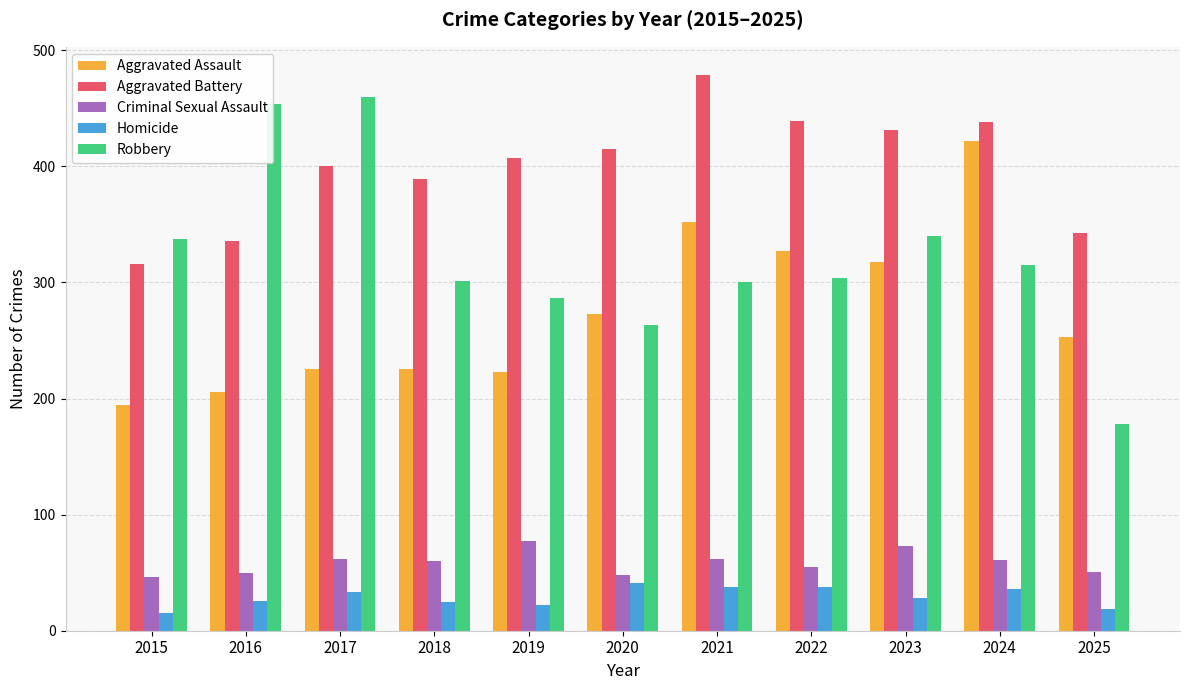

Which category has the lowest value in the Aggravated Assault series?

2015